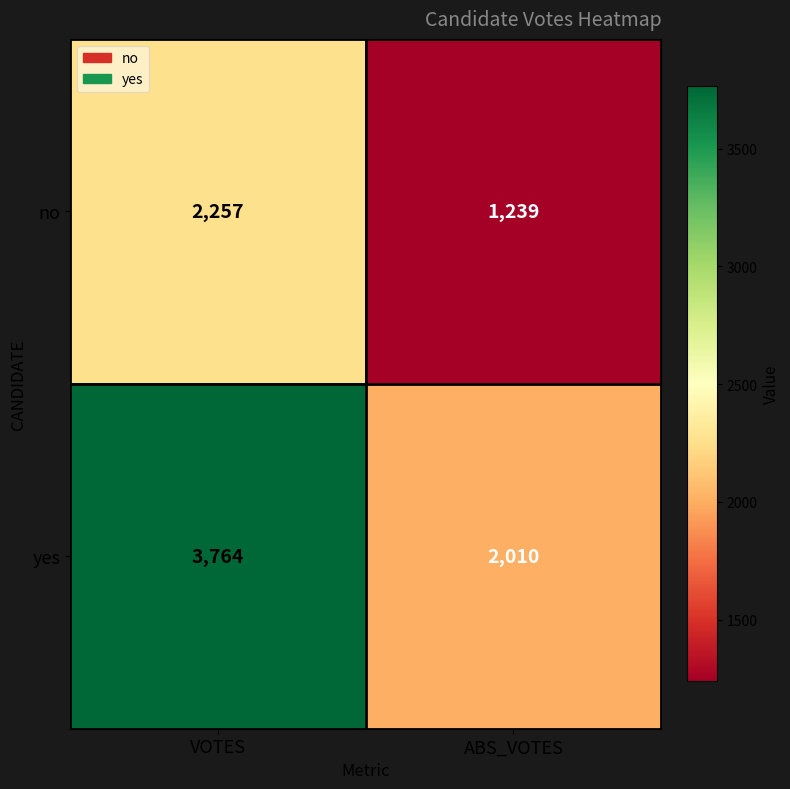

Is it true that yes equals 5937 at VOTES?

False